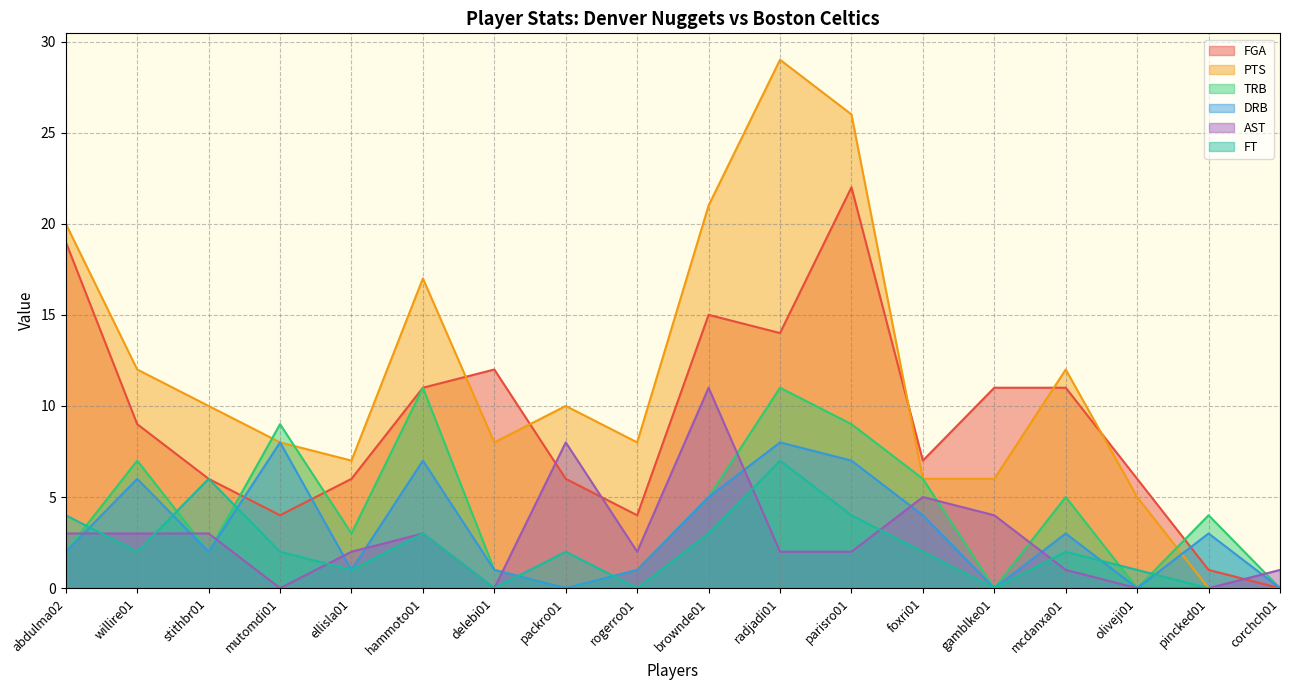

True or false: FT and AST cross at least once.

True